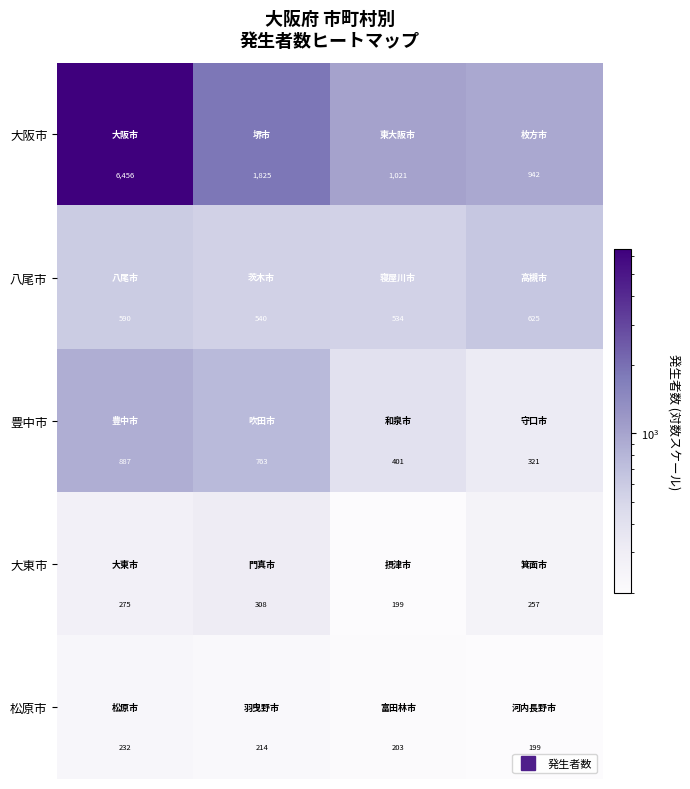

Rank the series by their maximum value, from highest to lowest.

大阪市, 豊中市, 八尾市, 大東市, 松原市